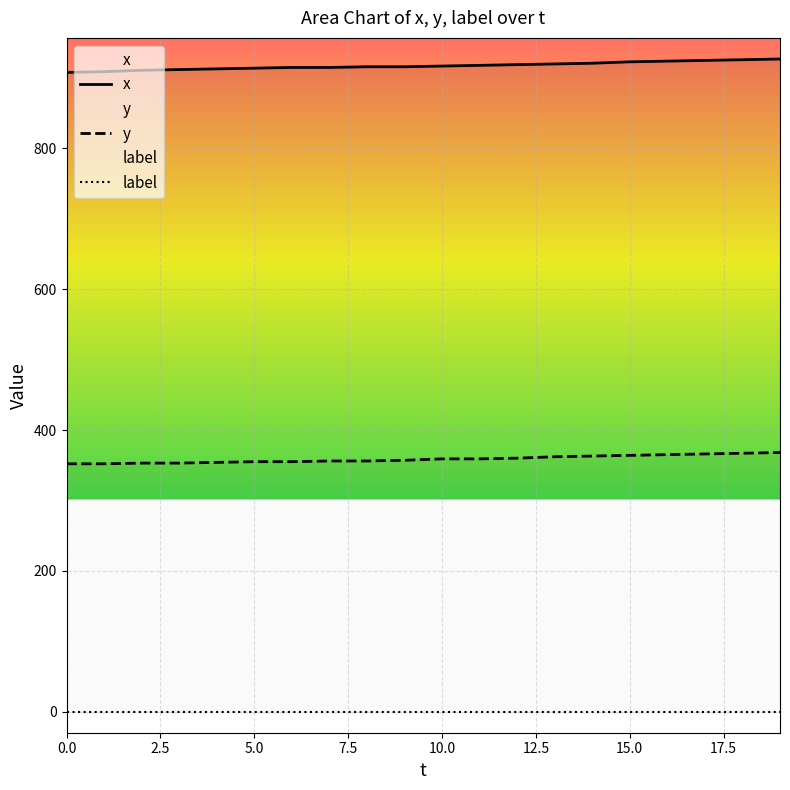

Is it true that x equals 1501 at 7?

False